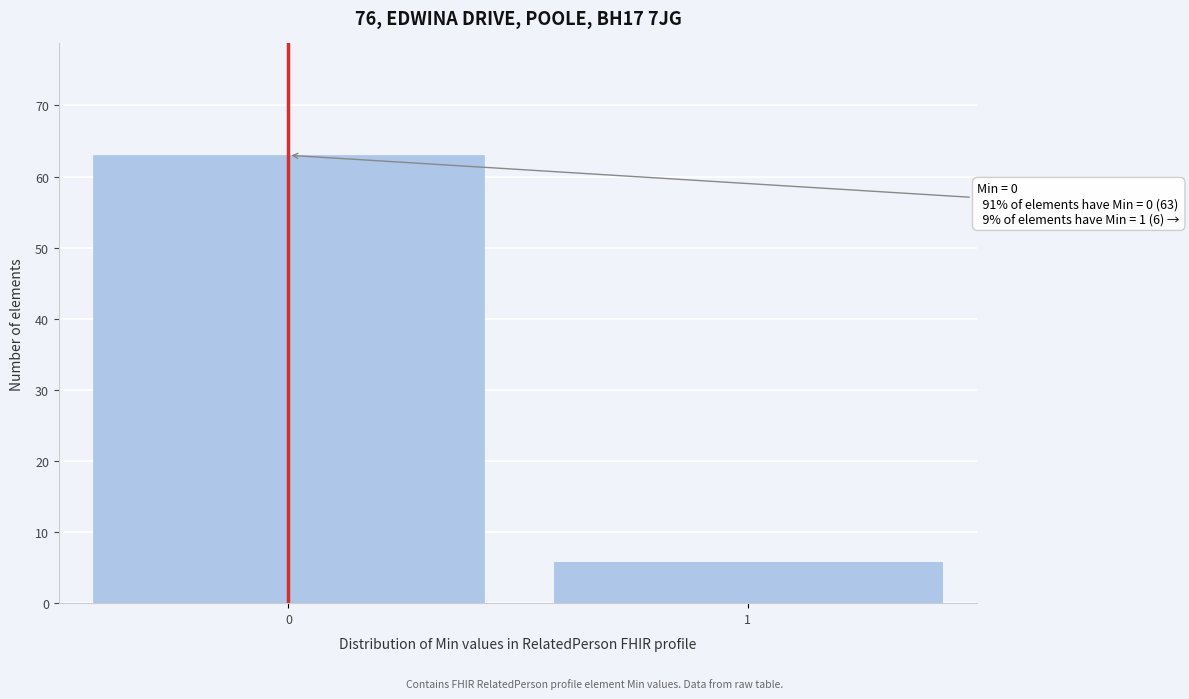

Reading left to right, list all the values displayed in this chart.

0=63	1=6